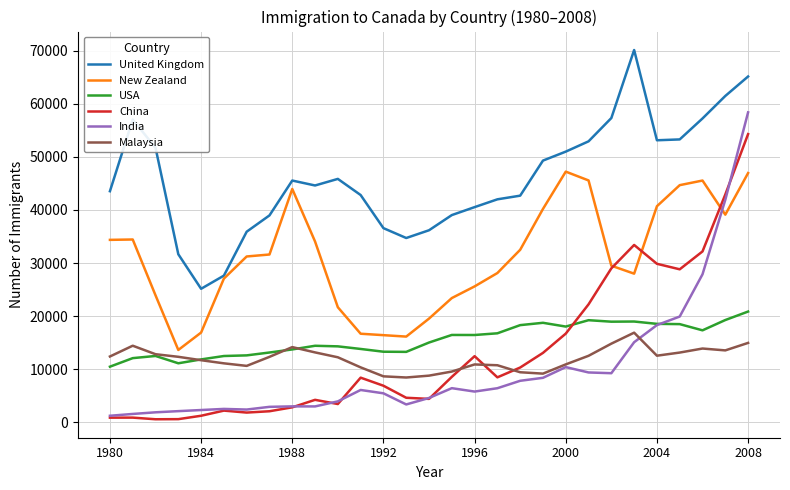

What is the maximum value for New Zealand?

47230